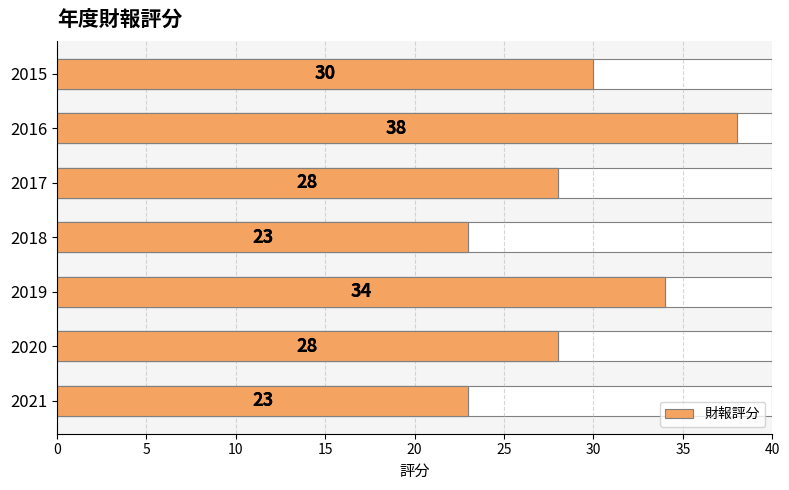

What is the smallest value displayed?

23